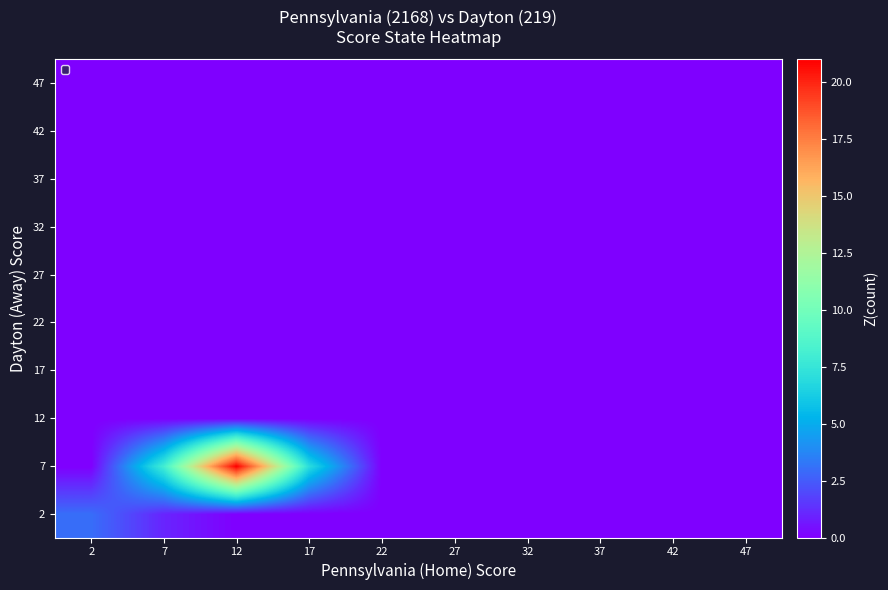

Which has a higher value, 7 or 17?

7